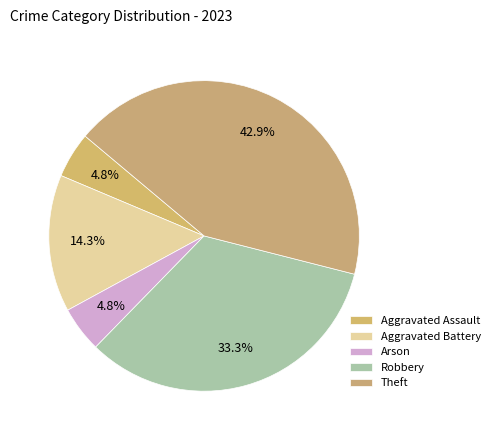

Which slice is the largest?

Theft